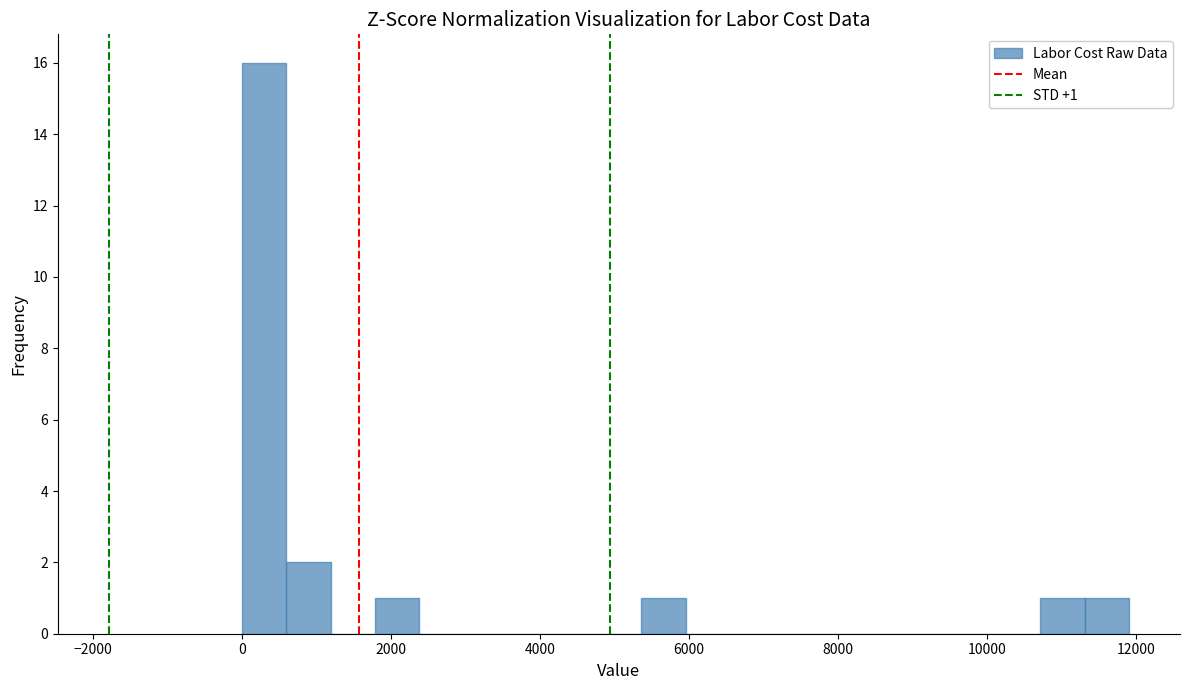

Around what value on the x-axis is the tallest bar? Give the approximate position of its centre, as read against the axis.

400